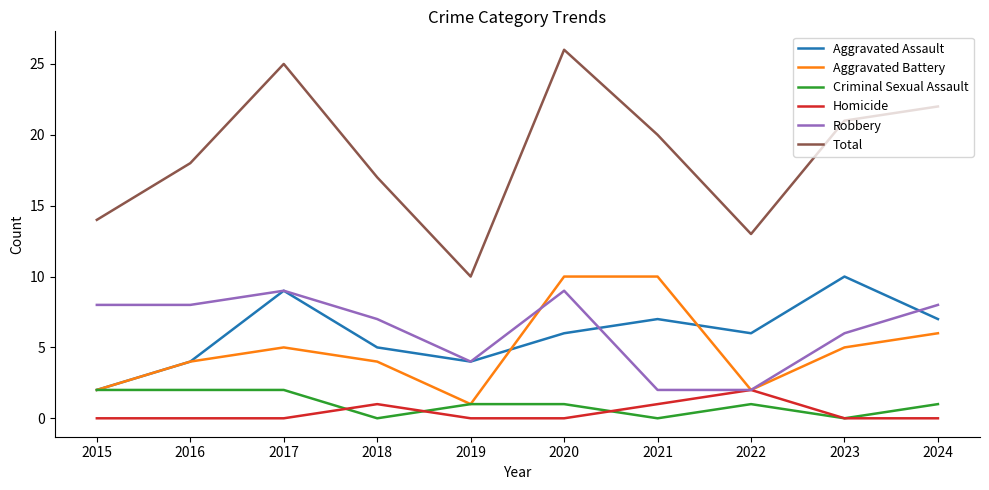

Read the Aggravated Assault value at 2018.

5